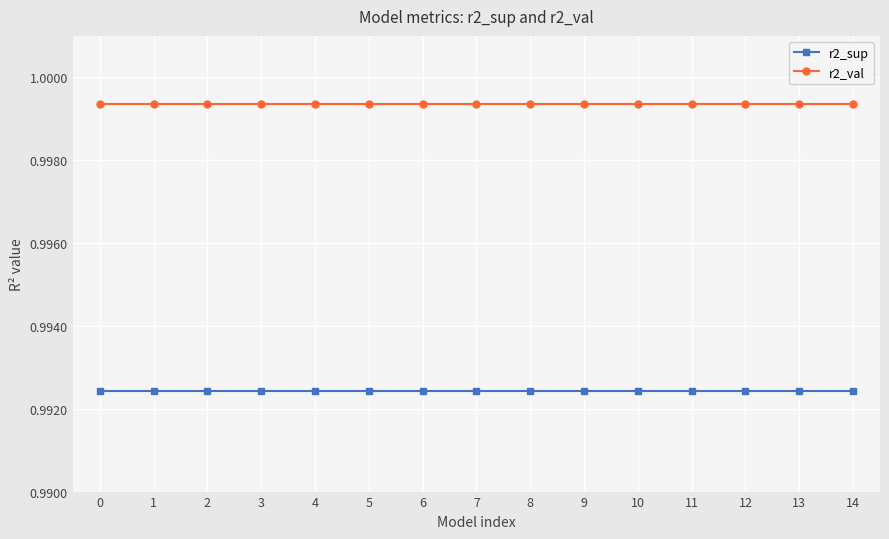

Rank the series by their average value, from lowest to highest.

r2_sup, r2_val